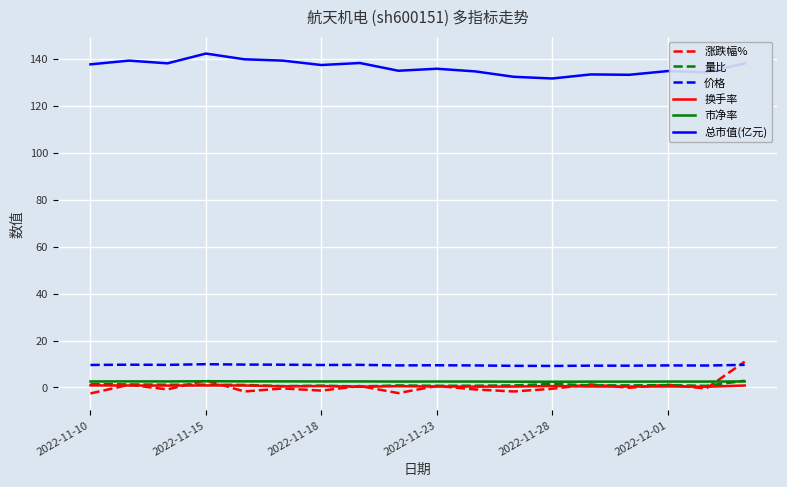

What is the lowest value of the 量比 series?

0.4